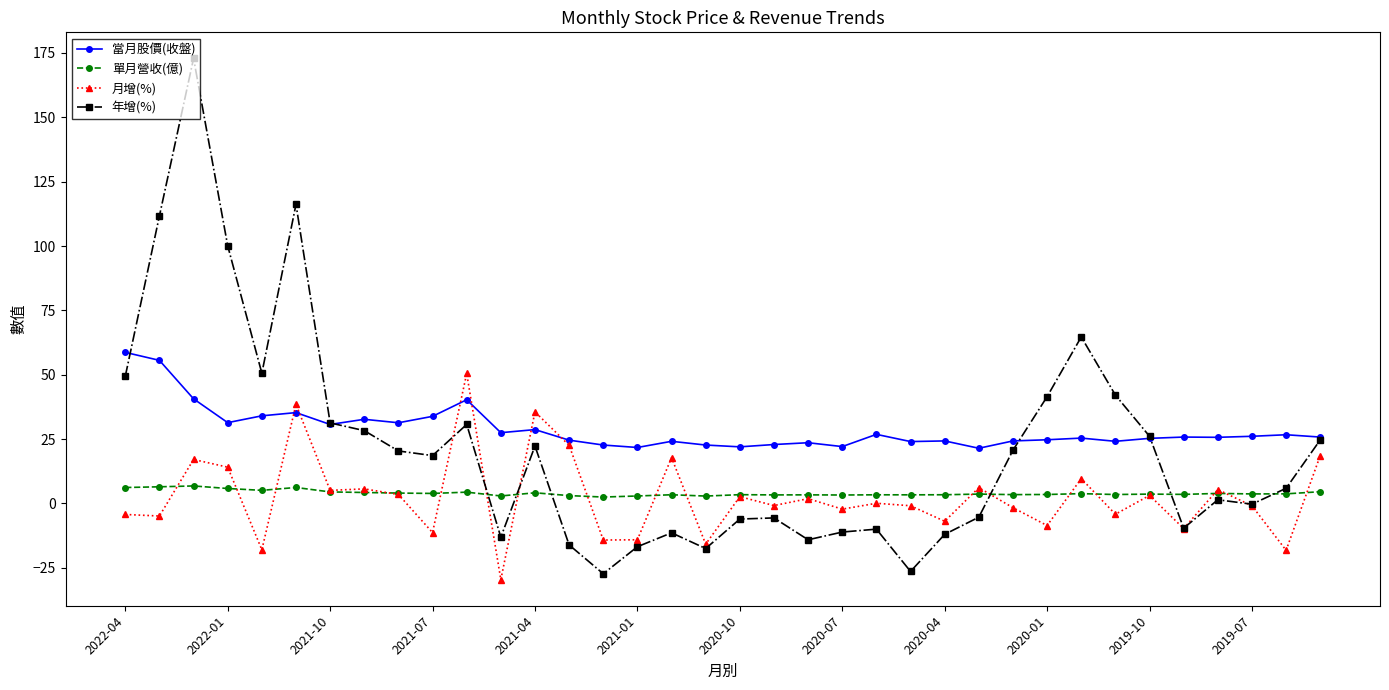

Which series has the largest range (max minus min)?

年增(%)